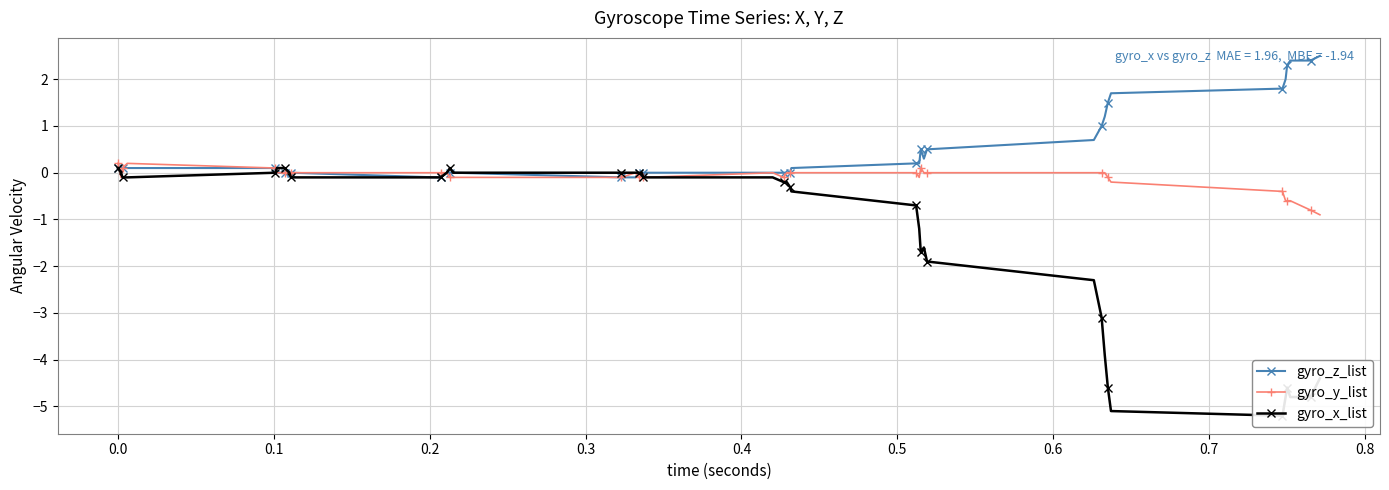

How many data points in gyro_z_list are above 0?

22